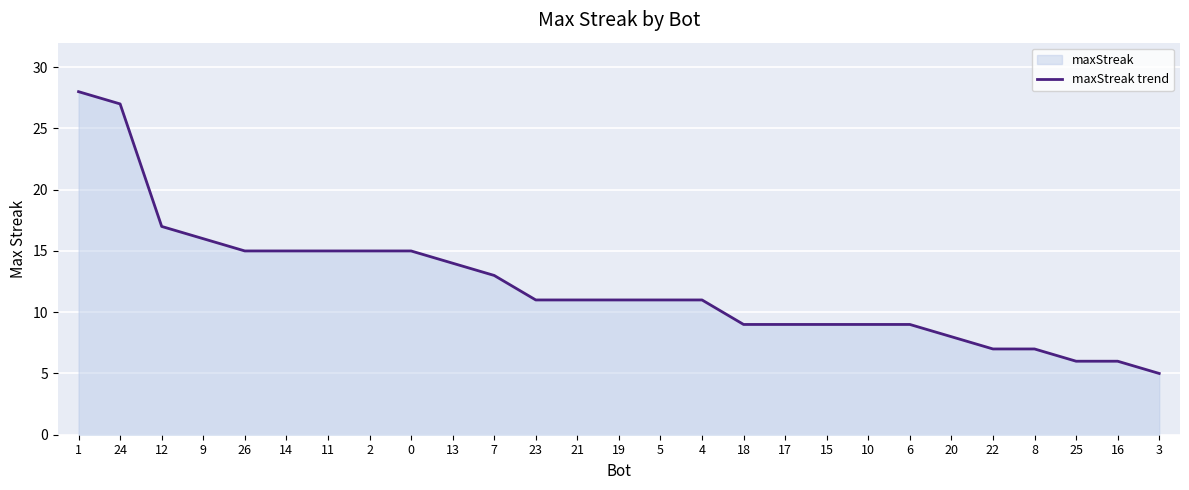

Rank the categories by value from lowest to highest.

3, 25, 16, 22, 8, 20, 18, 17, 15, 10, 6, 23, 21, 19, 5, 4, 7, 13, 26, 14, 11, 2, 0, 9, 12, 24, 1